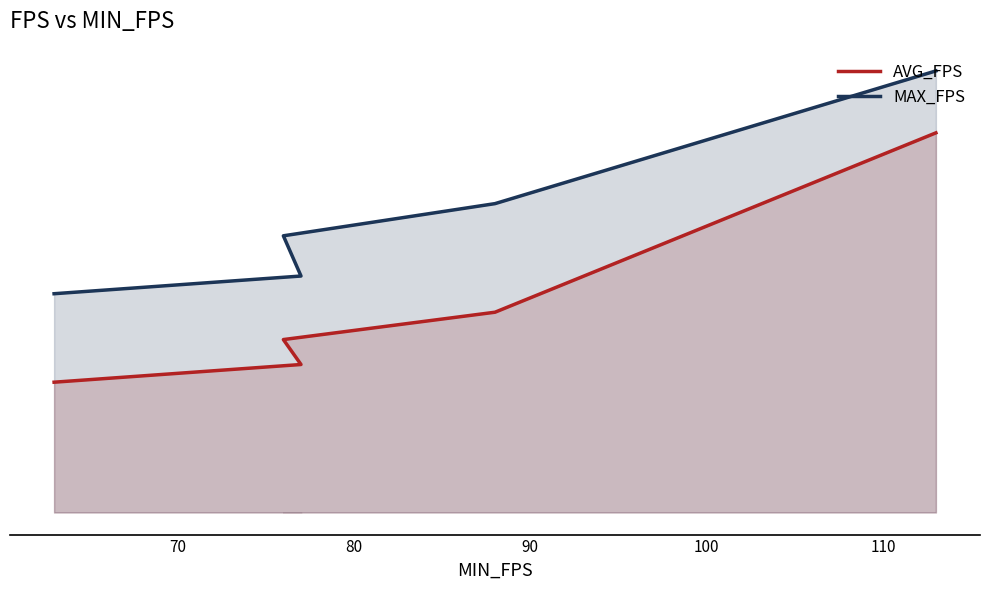

True or false: AVG_FPS has a value of 772 at 60.

False